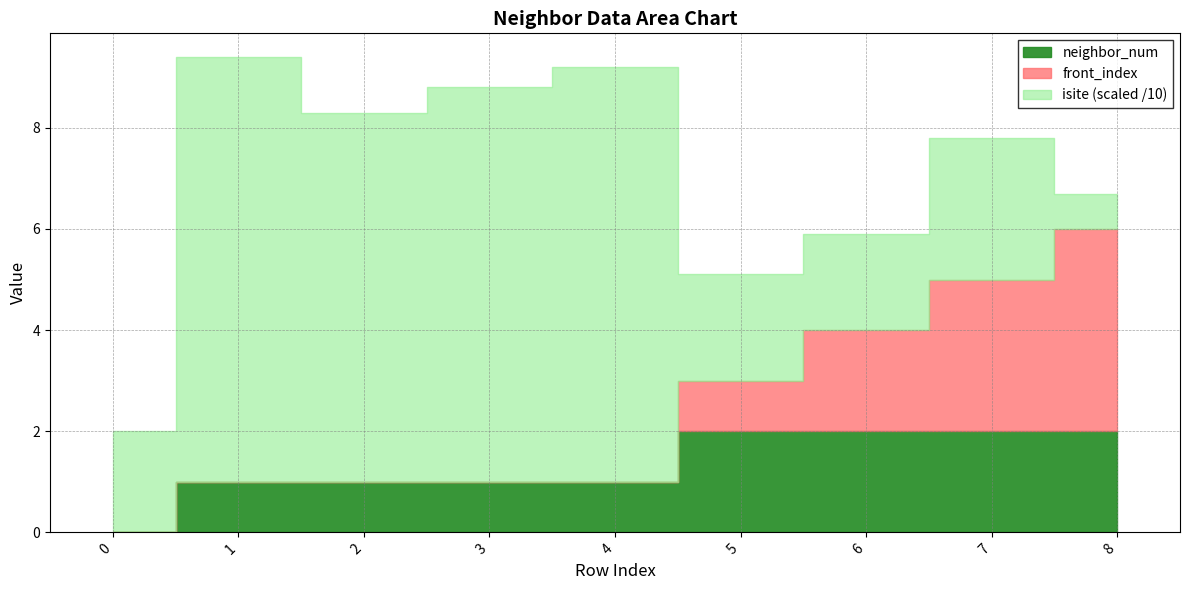

What are all the series names shown in the legend?

isite, neighbor_num, front_index